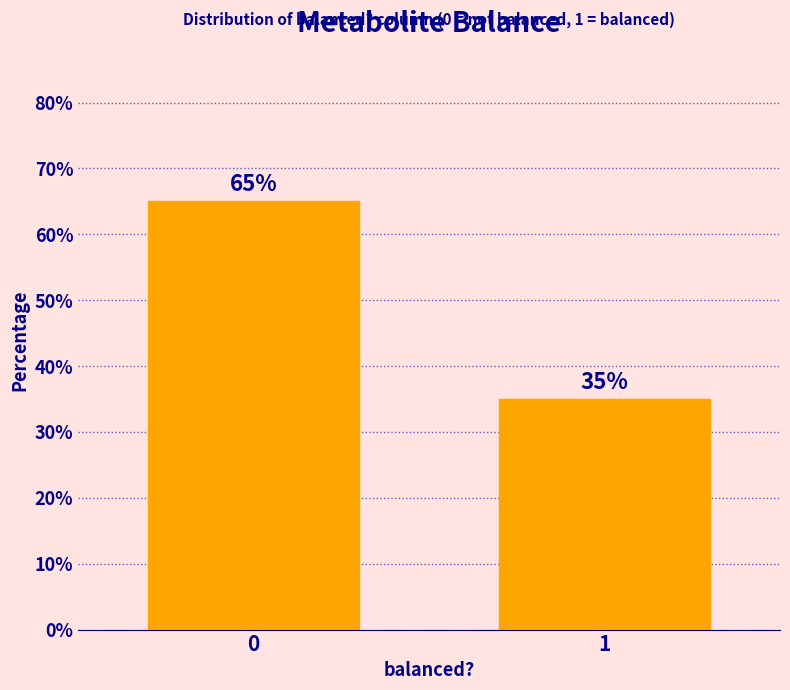

Reading left to right, extract all data points from this chart.

65	35